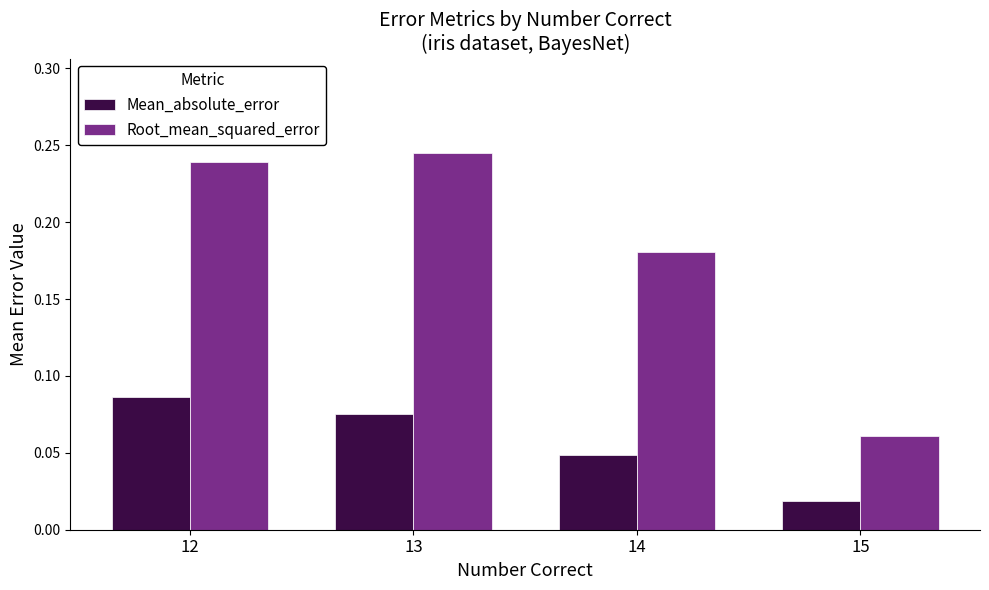

Between 13 and 15, which series saw the biggest shift?

Root_mean_squared_error